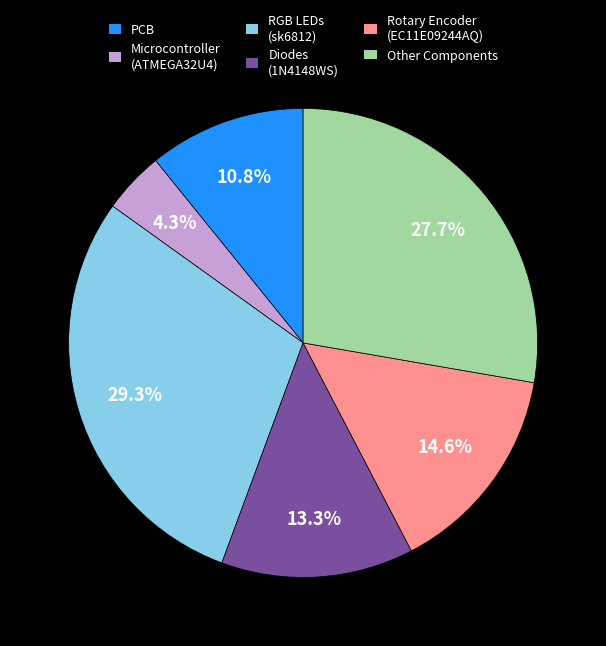

Which slice is the smallest?

Microcontroller (ATMEGA32U4)